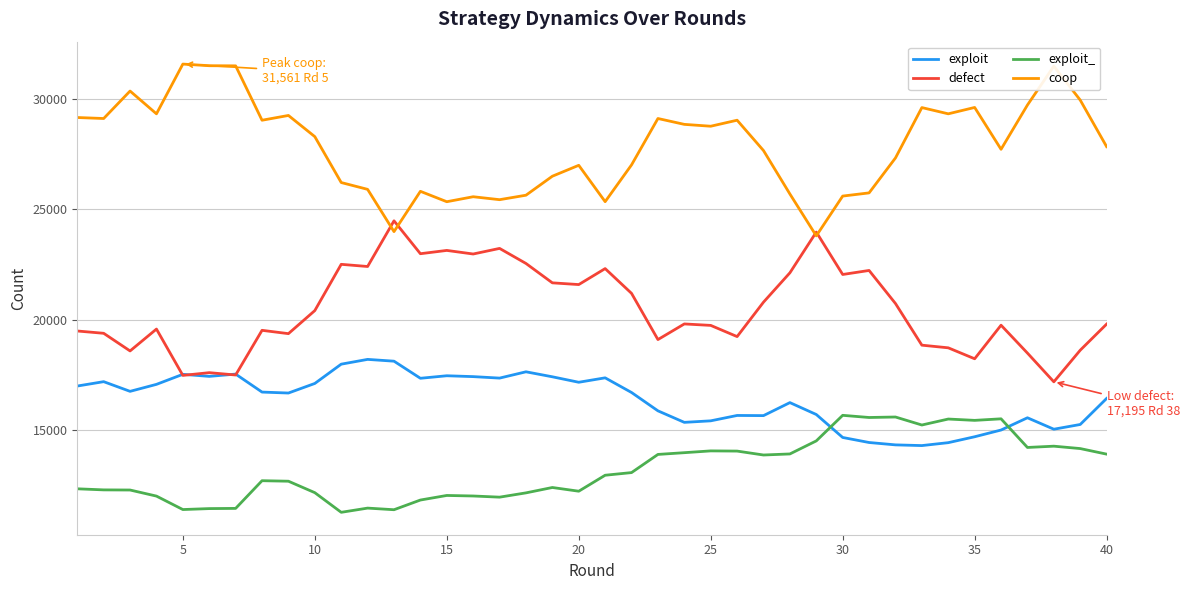

Which series has the largest total across all categories?

coop